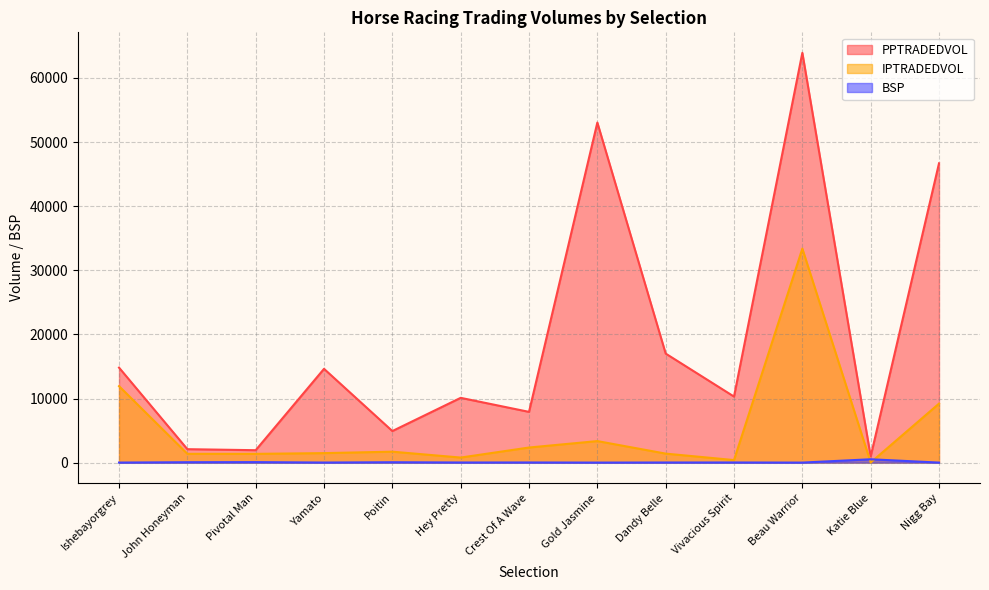

At how many categories does at least one series exceed 42689?

3